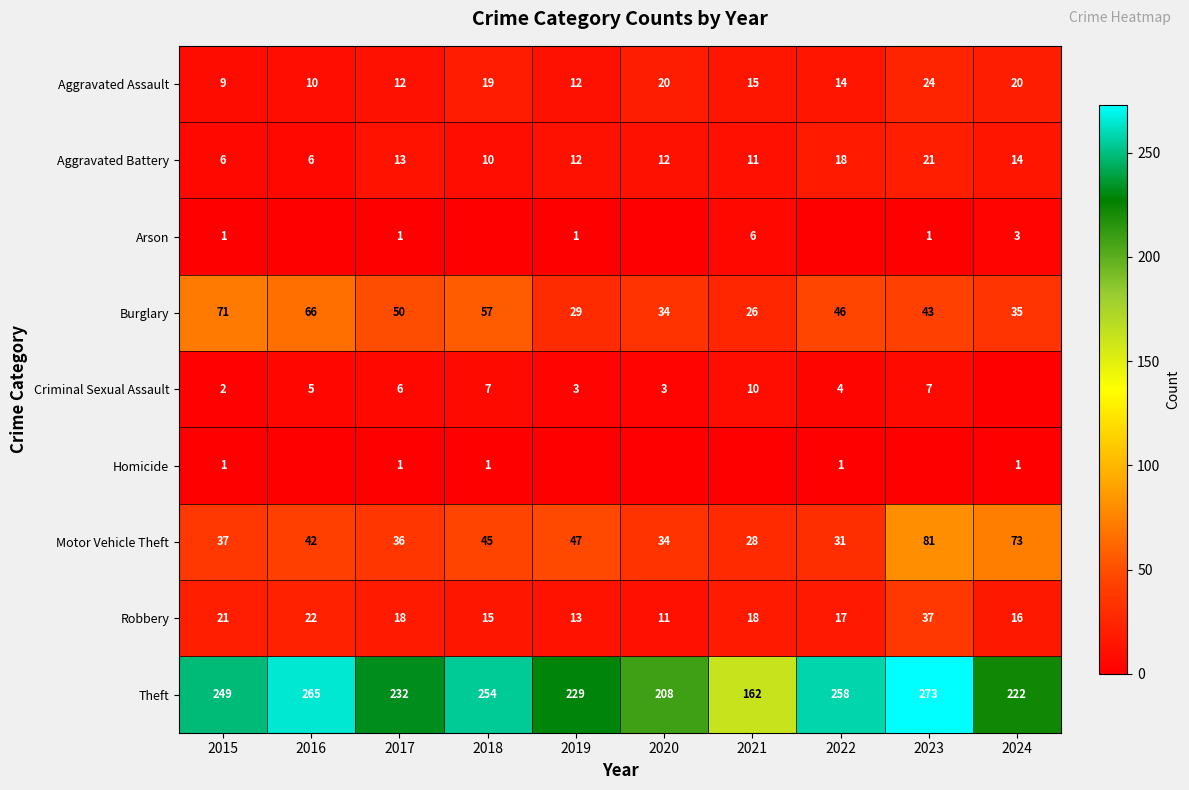

What is the difference between the highest and lowest values at 2023?

273